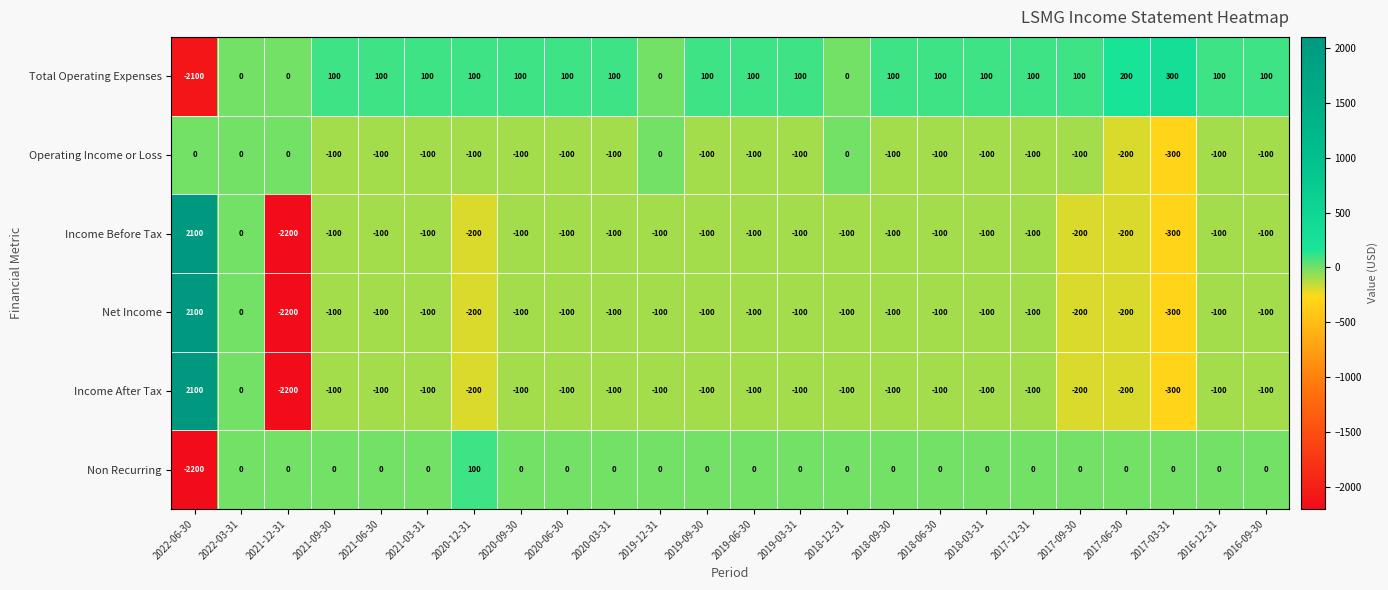

What is the difference between the maximum and minimum values in the Non Recurring series?

2300